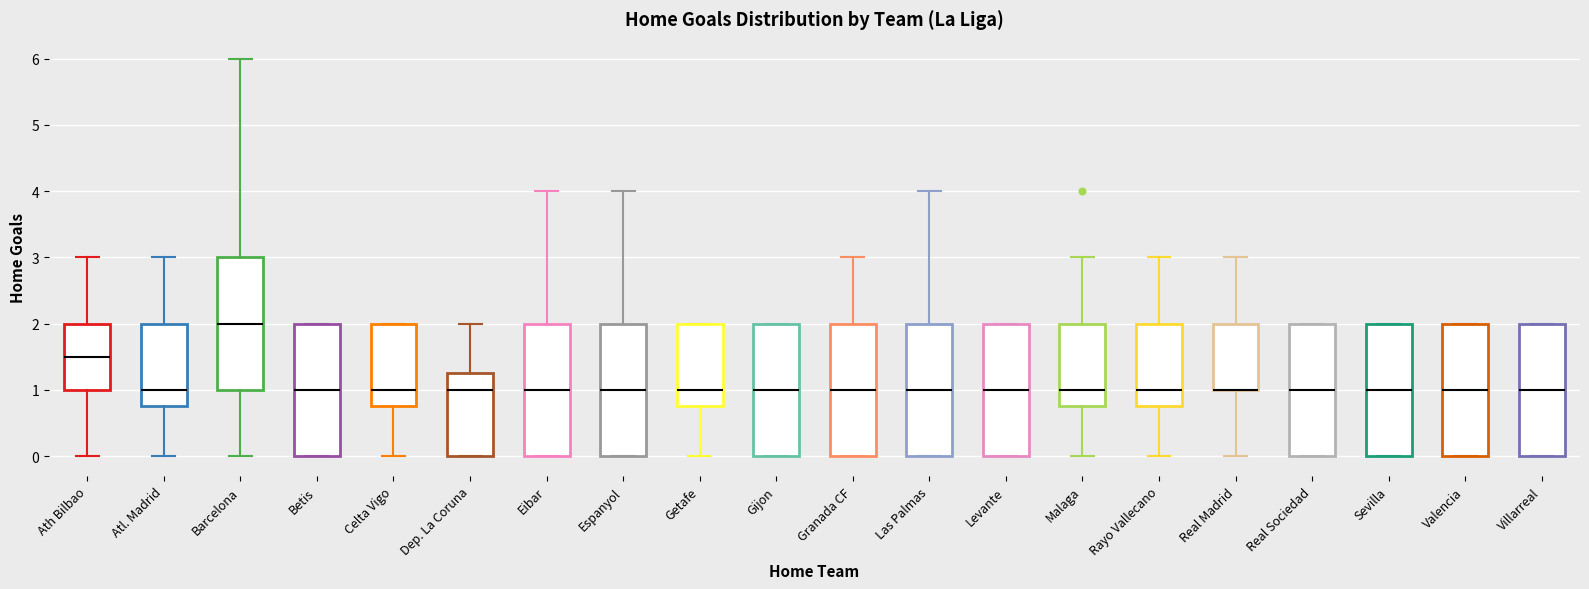

Reading left to right, transcribe this box plot: for each box, give where its median line is, the range the box spans, and where its two whiskers end, as read against the y-axis. The values are not printed on the chart, so give them approximately, as read against the axis.

Ath Bilbao: median 1.5, box 1.0 to 2.0, whiskers 0.0 to 3.0
Atl. Madrid: median 1.0, box 0.8 to 2.0, whiskers 0.0 to 3.0
Barcelona: median 2.0, box 1.0 to 3.0, whiskers 0.0 to 6.0
Betis: median 1.0, box 0.0 to 2.0, whiskers 0.0 to 2.0
Celta Vigo: median 1.0, box 0.8 to 2.0, whiskers 0.0 to 2.0
Dep. La Coruna: median 1.0, box 0.0 to 1.3, whiskers 0.0 to 2.0
Eibar: median 1.0, box 0.0 to 2.0, whiskers 0.0 to 4.0
Espanyol: median 1.0, box 0.0 to 2.0, whiskers 0.0 to 4.0
Getafe: median 1.0, box 0.8 to 2.0, whiskers 0.0 to 2.0
Gijon: median 1.0, box 0.0 to 2.0, whiskers 0.0 to 2.0
Granada CF: median 1.0, box 0.0 to 2.0, whiskers 0.0 to 3.0
Las Palmas: median 1.0, box 0.0 to 2.0, whiskers 0.0 to 4.0
Levante: median 1.0, box 0.0 to 2.0, whiskers 0.0 to 2.0
Malaga: median 1.0, box 0.8 to 2.0, whiskers 0.0 to 3.0
Rayo Vallecano: median 1.0, box 0.8 to 2.0, whiskers 0.0 to 3.0
Real Madrid: median 1.0 (drawn on the box's lower edge), box 1.0 to 2.0, whiskers 0.0 to 3.0
Real Sociedad: median 1.0, box 0.0 to 2.0, whiskers 0.0 to 2.0
Sevilla: median 1.0, box 0.0 to 2.0, whiskers 0.0 to 2.0
Valencia: median 1.0, box 0.0 to 2.0, whiskers 0.0 to 2.0
Villarreal: median 1.0, box 0.0 to 2.0, whiskers 0.0 to 2.0